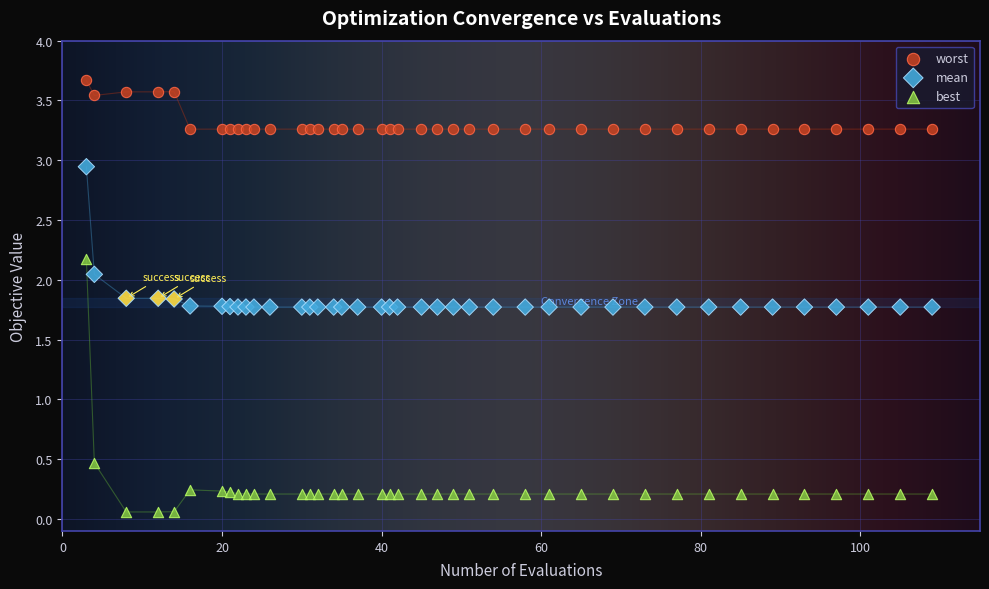

In the best series, what Y value is closest to 1?

0.5